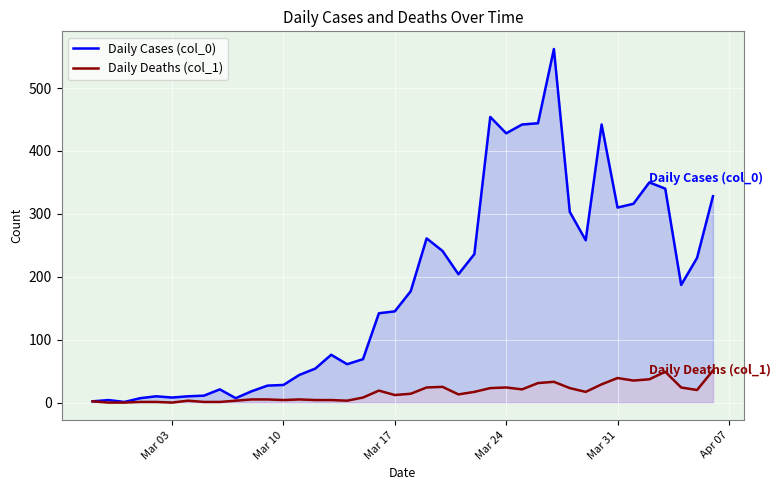

What is the difference between the second highest and minimum values in the Daily Deaths (col_1) series?

49